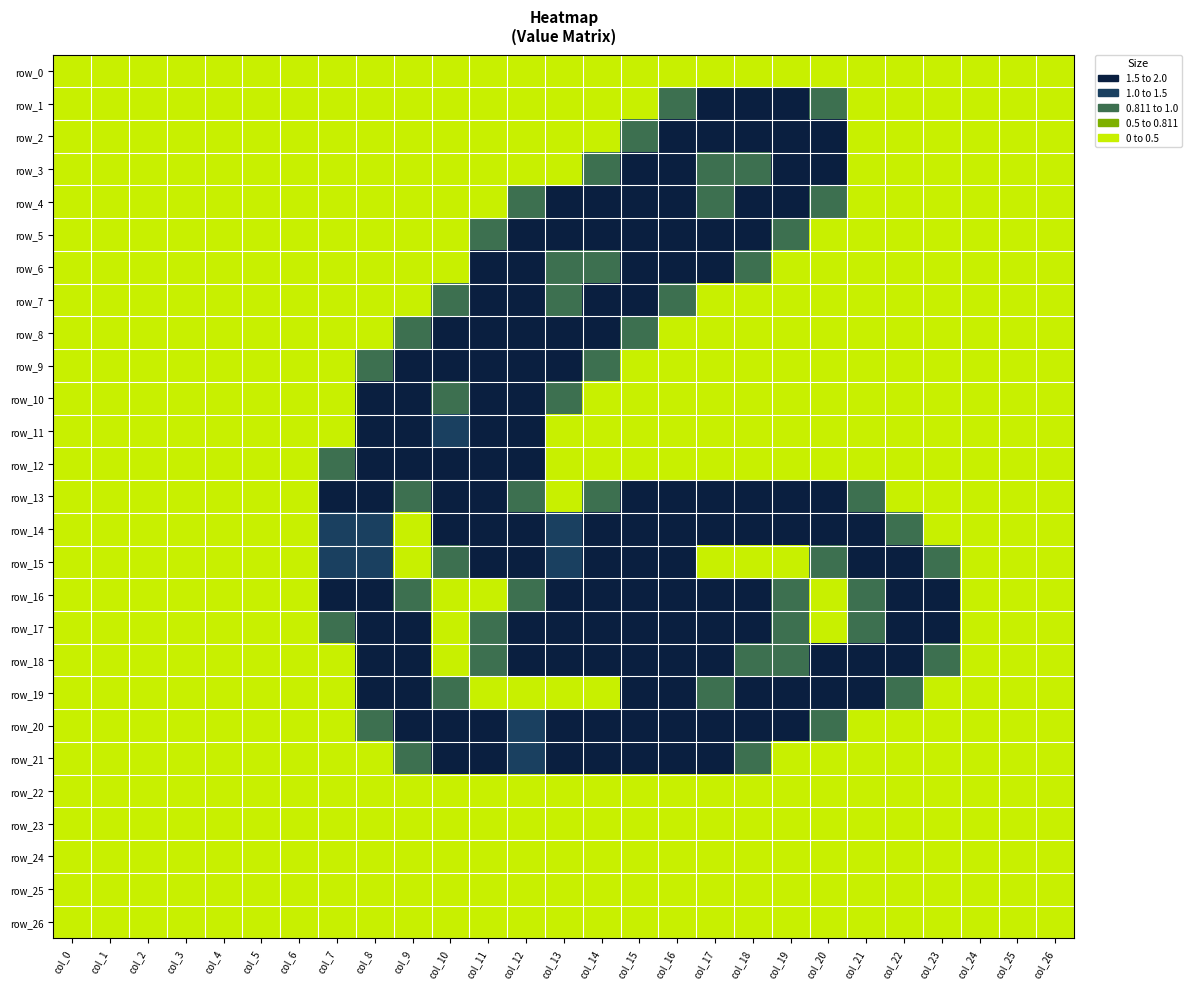

Between col_22 and col_26, which is larger?

col_22